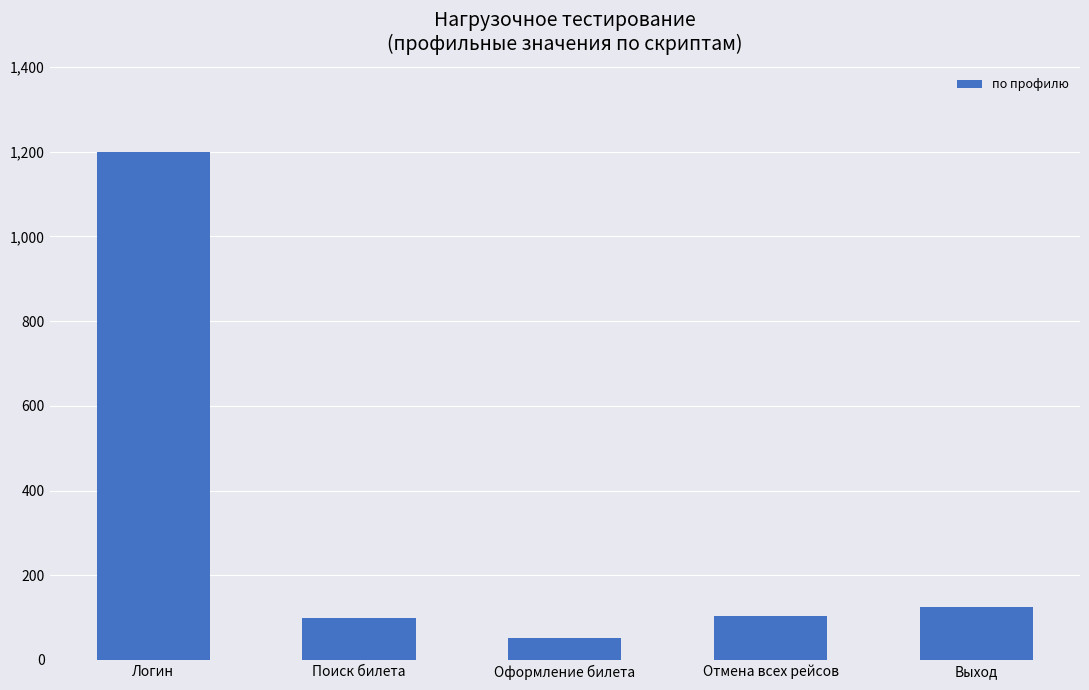

What is the label of the 5th bar from the right?

Логин